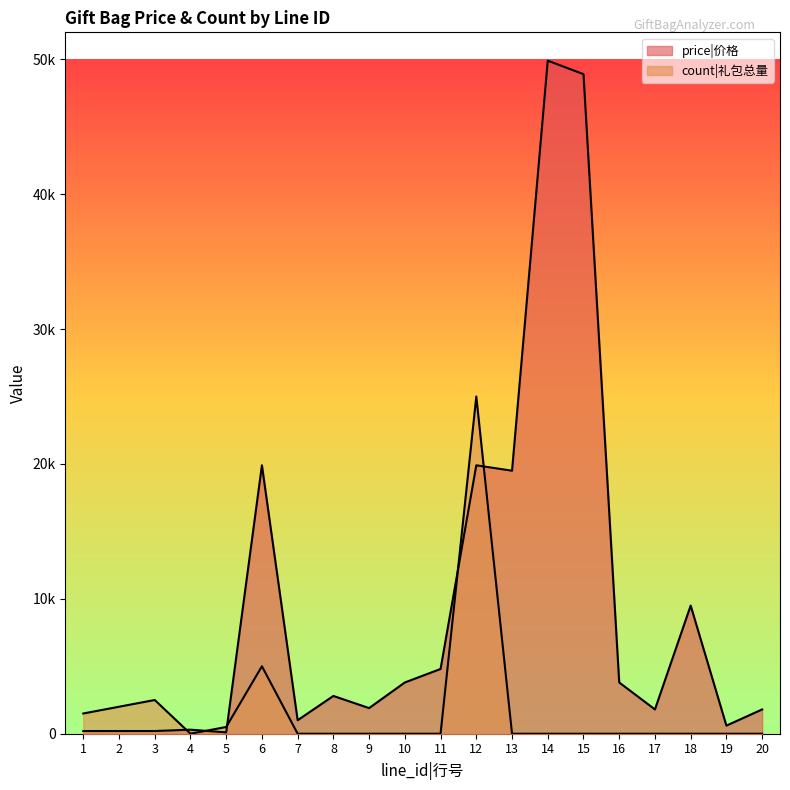

The price|价格 series shows 49900 at 14. True or false?

True